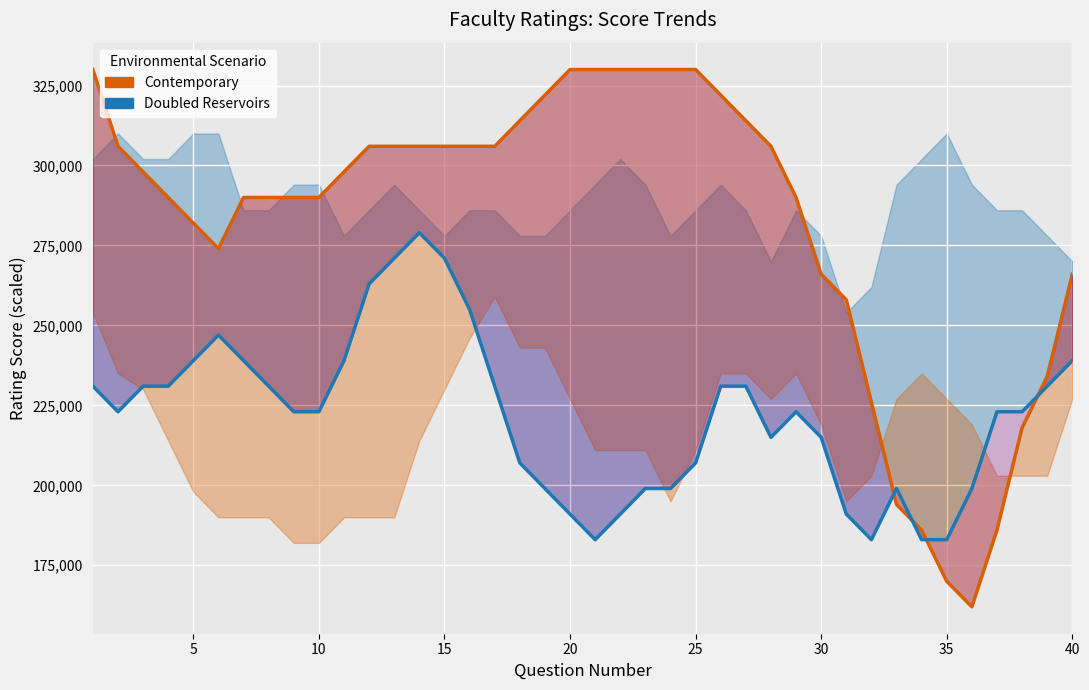

How many times do R_5 (Contemporary) and R_12 (Doubled Reservoirs) cross each other?

4